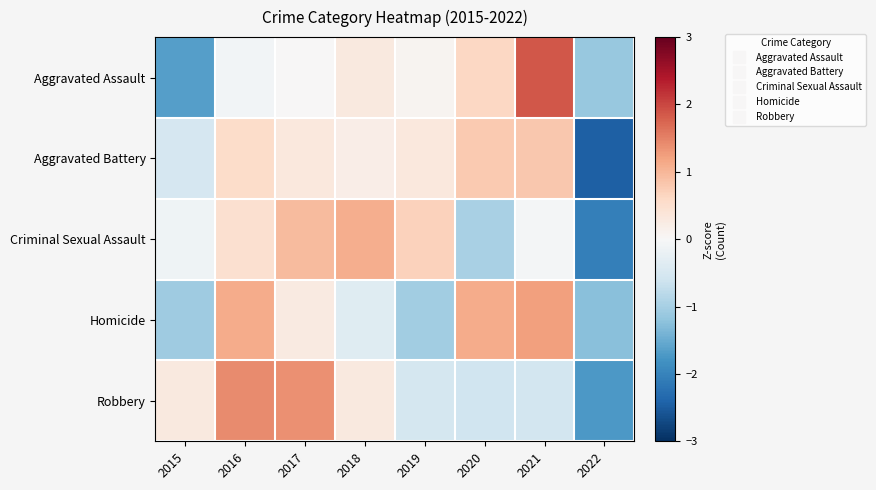

Which series has the largest range (max minus min)?

Aggravated Assault